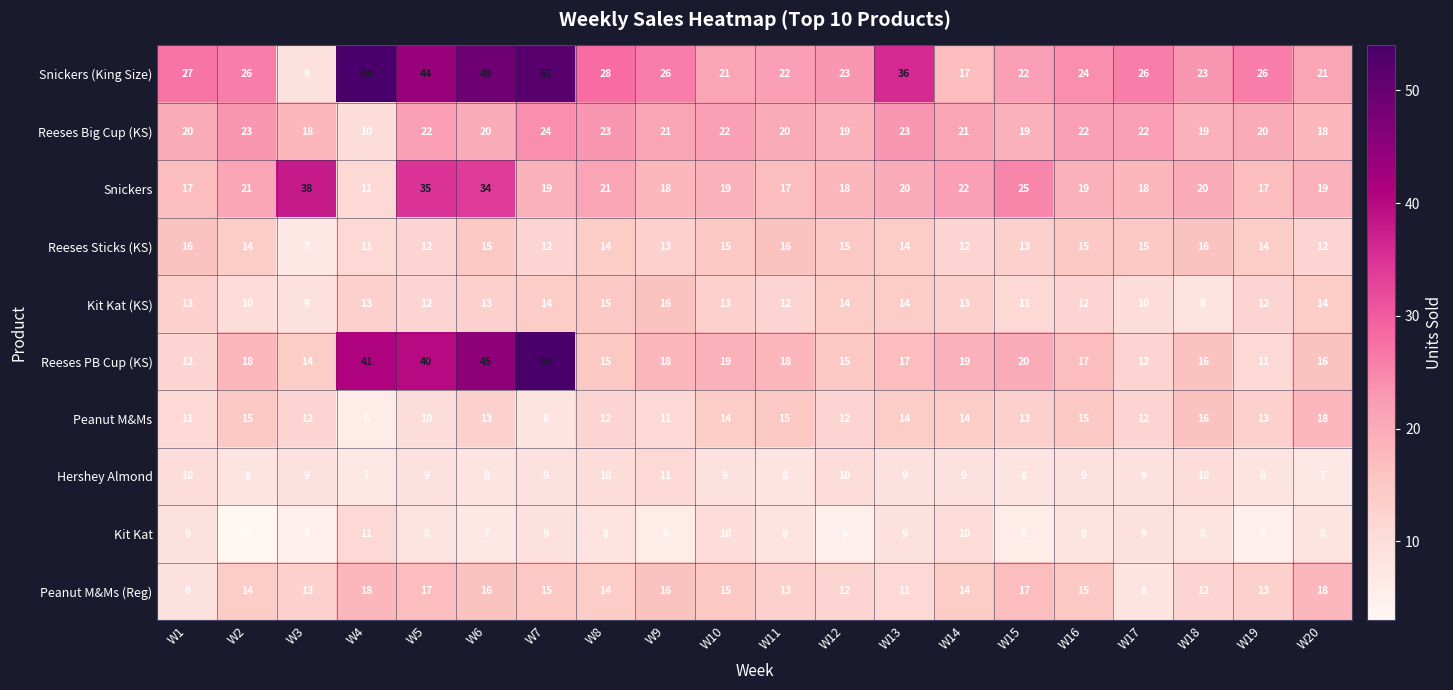

Which series has the largest total across all categories?

Snickers (King Size)